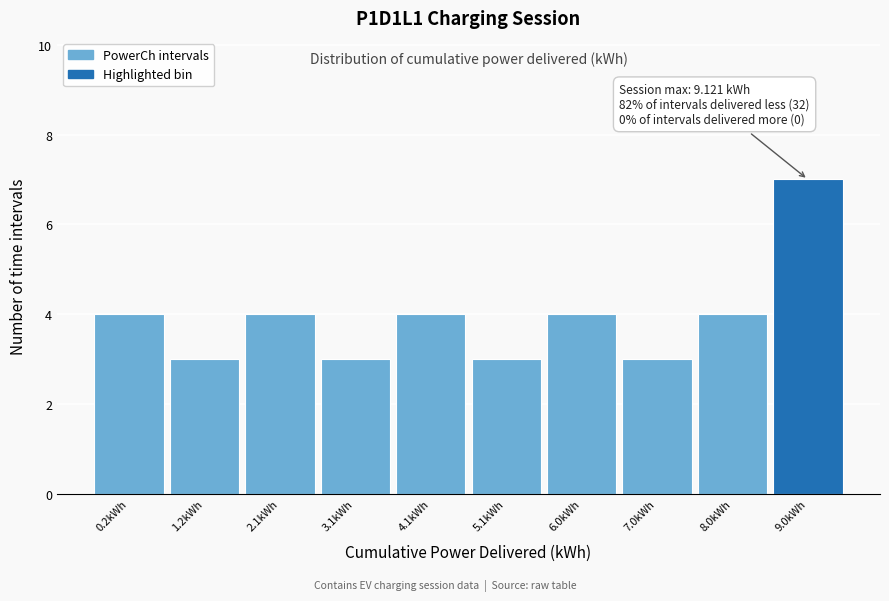

Reading right to left, list all the values displayed in this chart.

9.0kWh=7	8.0kWh=4	7.0kWh=3	6.0kWh=4	5.1kWh=3	4.1kWh=4	3.1kWh=3	2.1kWh=4	1.2kWh=3	0.2kWh=4